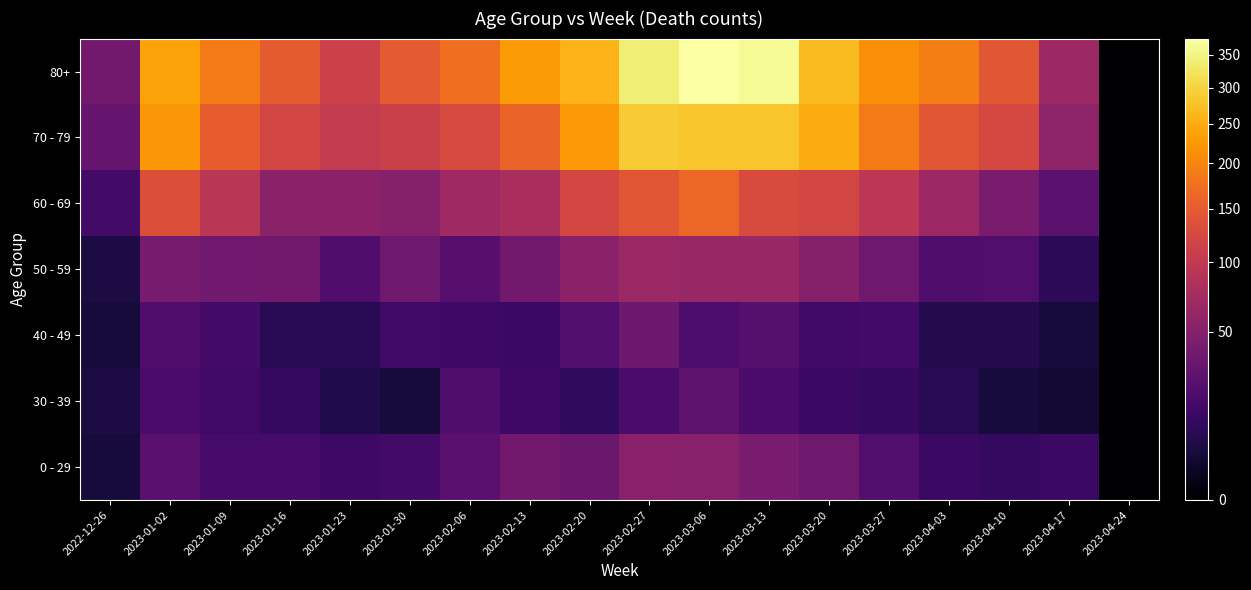

Reading left to right, transcribe all the data shown in this chart.

0 - 29: 2022-12-26=4	2023-01-02=25	2023-01-09=17	2023-01-16=17	2023-01-23=14	2023-01-30=16	2023-02-06=25	2023-02-13=38	2023-02-20=34	2023-02-27=52	2023-03-06=51	2023-03-13=43	2023-03-20=36	2023-03-27=22	2023-04-03=13	2023-04-10=11	2023-04-17=13	2023-04-24=0
30 - 39: 2022-12-26=5	2023-01-02=18	2023-01-09=15	2023-01-16=11	2023-01-23=6	2023-01-30=4	2023-02-06=20	2023-02-13=14	2023-02-20=10	2023-02-27=18	2023-03-06=27	2023-03-13=18	2023-03-20=13	2023-03-27=11	2023-04-03=8	2023-04-10=4	2023-04-17=3	2023-04-24=0
40 - 49: 2022-12-26=4	2023-01-02=21	2023-01-09=16	2023-01-16=8	2023-01-23=8	2023-01-30=15	2023-02-06=14	2023-02-13=13	2023-02-20=22	2023-02-27=35	2023-03-06=19	2023-03-13=23	2023-03-20=15	2023-03-27=16	2023-04-03=7	2023-04-10=7	2023-04-17=4	2023-04-24=0
50 - 59: 2022-12-26=5	2023-01-02=41	2023-01-09=37	2023-01-16=38	2023-01-23=21	2023-01-30=36	2023-02-06=24	2023-02-13=38	2023-02-20=54	2023-02-27=65	2023-03-06=64	2023-03-13=64	2023-03-20=50	2023-03-27=36	2023-04-03=20	2023-04-10=22	2023-04-17=9	2023-04-24=0
60 - 69: 2022-12-26=16	2023-01-02=134	2023-01-09=93	2023-01-16=53	2023-01-23=54	2023-01-30=50	2023-02-06=69	2023-02-13=78	2023-02-20=121	2023-02-27=142	2023-03-06=164	2023-03-13=129	2023-03-20=119	2023-03-27=94	2023-04-03=66	2023-04-10=43	2023-04-17=26	2023-04-24=0
70 - 79: 2022-12-26=32	2023-01-02=223	2023-01-09=152	2023-01-16=119	2023-01-23=102	2023-01-30=110	2023-02-06=127	2023-02-13=161	2023-02-20=227	2023-02-27=289	2023-03-06=281	2023-03-13=281	2023-03-20=250	2023-03-27=189	2023-04-03=143	2023-04-10=123	2023-04-17=57	2023-04-24=0
80+: 2022-12-26=38	2023-01-02=237	2023-01-09=189	2023-01-16=149	2023-01-23=111	2023-01-30=147	2023-02-06=175	2023-02-13=229	2023-02-20=259	2023-02-27=341	2023-03-06=376	2023-03-13=362	2023-03-20=270	2023-03-27=212	2023-04-03=193	2023-04-10=144	2023-04-17=67	2023-04-24=0